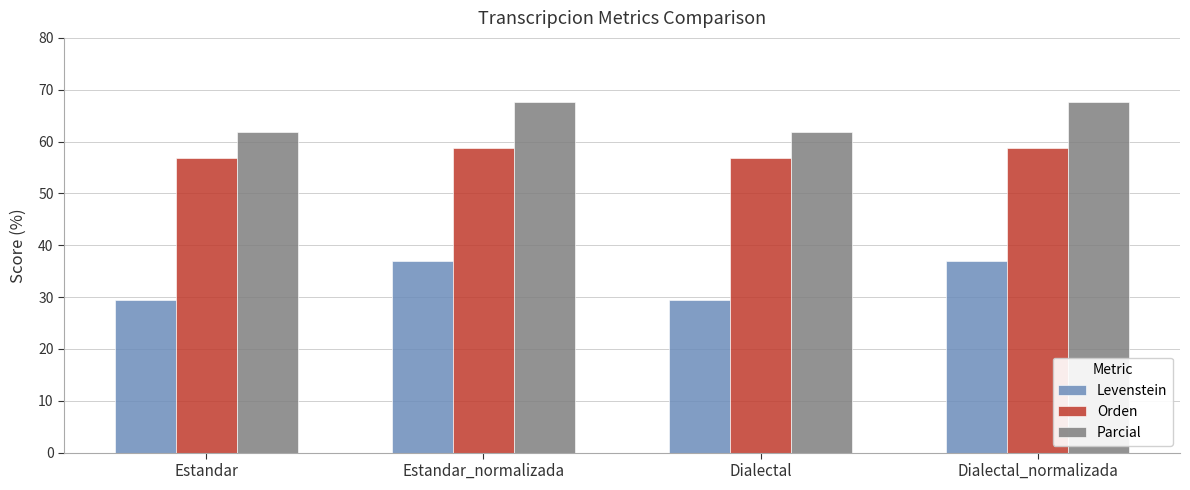

Reading left to right, list all the values displayed in this chart.

Levenstein: 29.3	37.0	29.3	37.0
Orden: 56.8	58.7	56.8	58.7
Parcial: 61.8	67.6	61.8	67.6